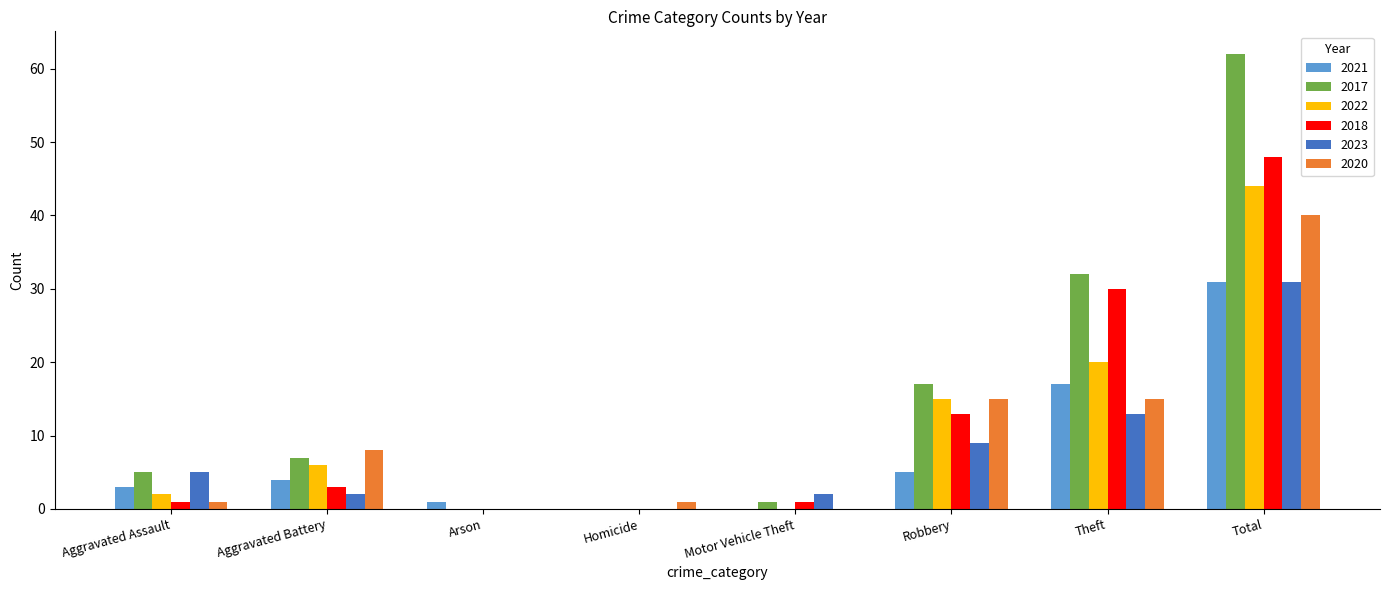

How many groups of bars are there?

8